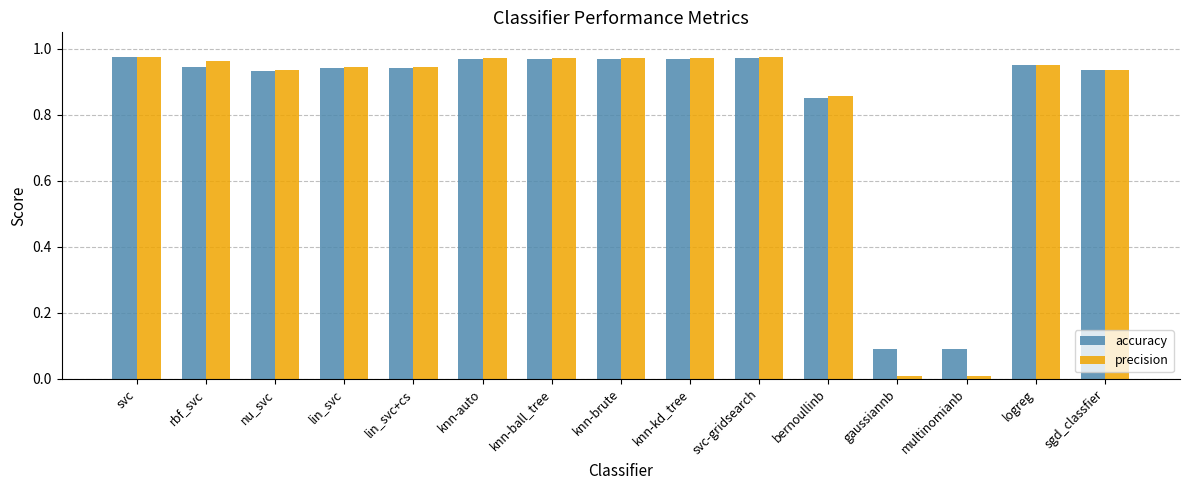

Count the number of data series in this chart.

2